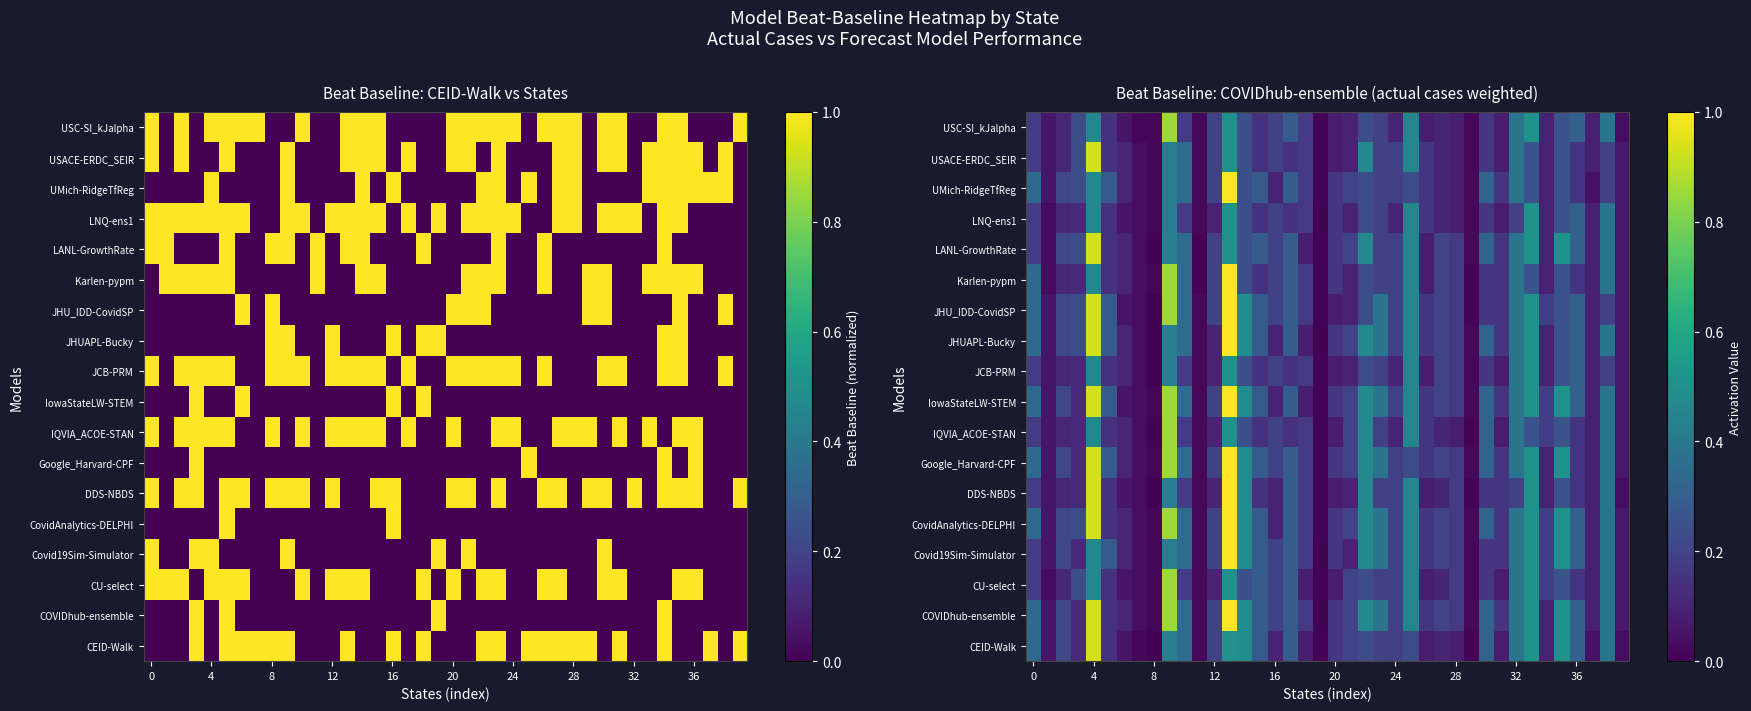

At how many categories does at least one series exceed 0?

40